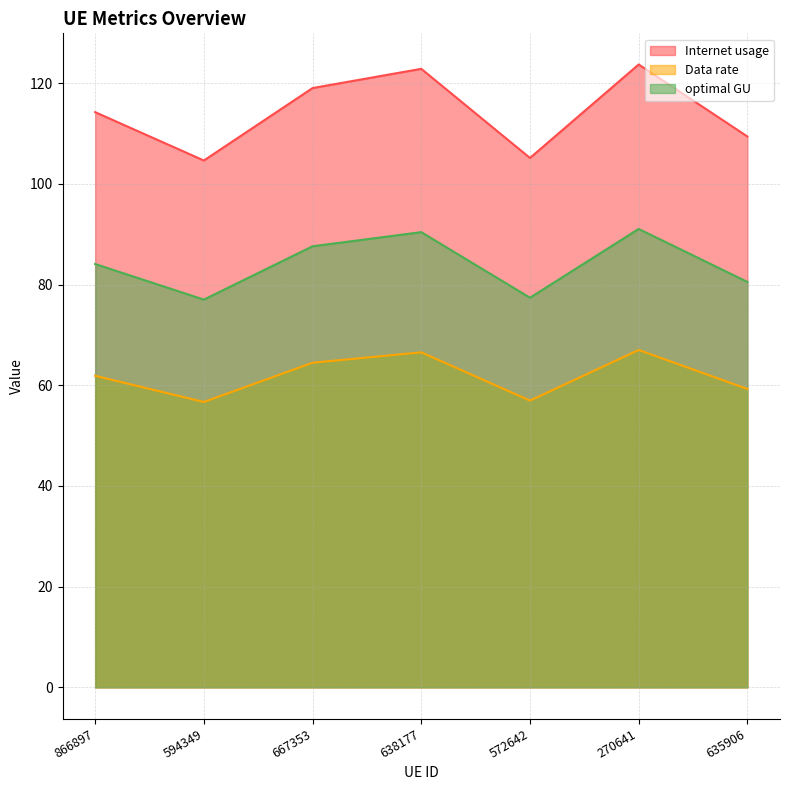

What position from the left is 594349?

2